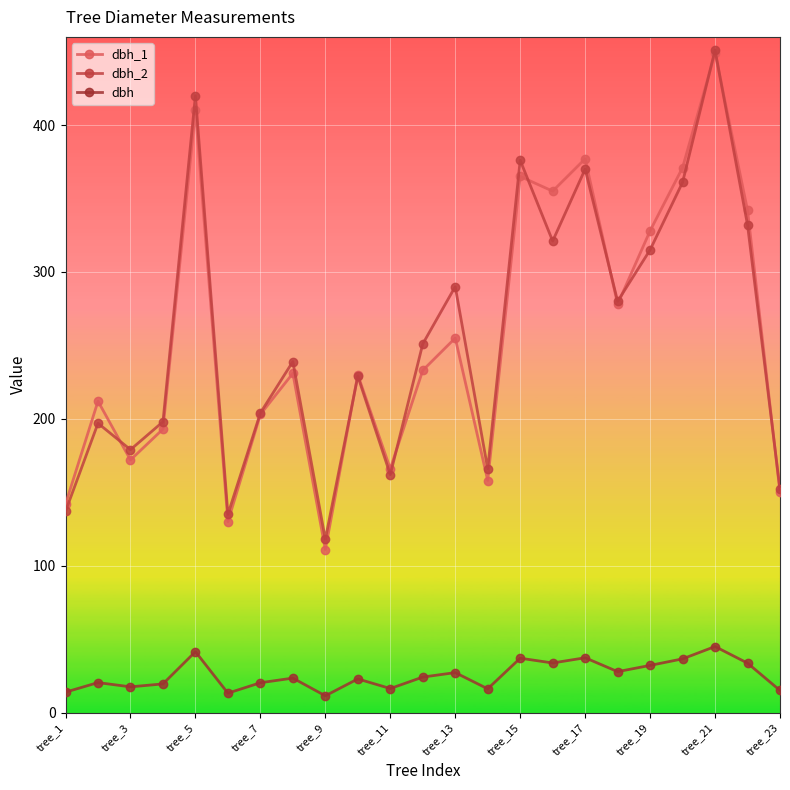

How many lines are shown in the chart?

3